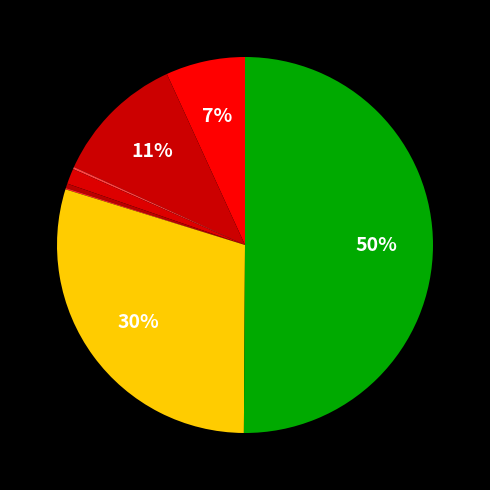

Which slice is the smallest?

Motor Vehicle Theft